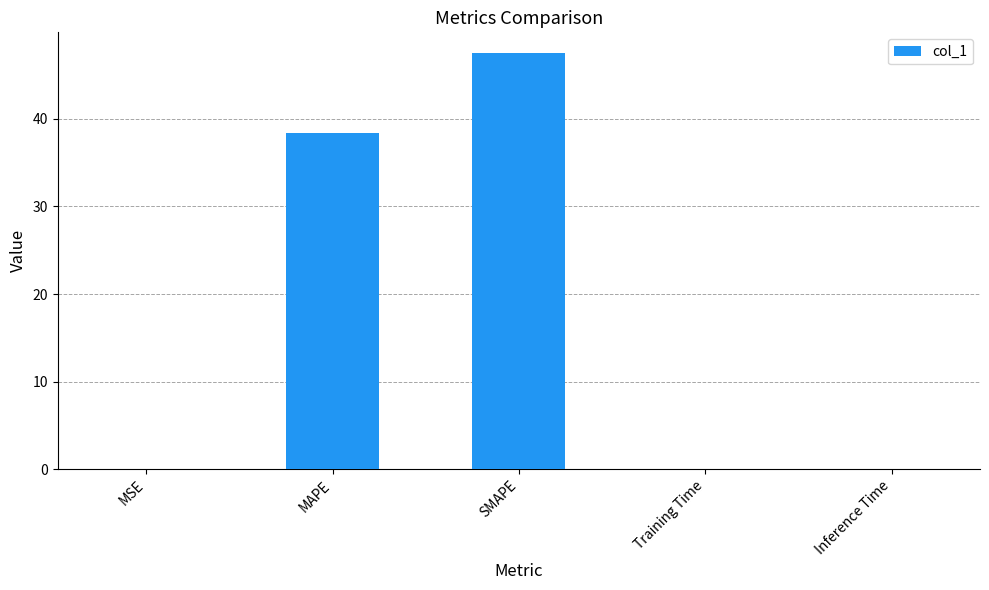

True or false: the data shows 68.8 at SMAPE.

False